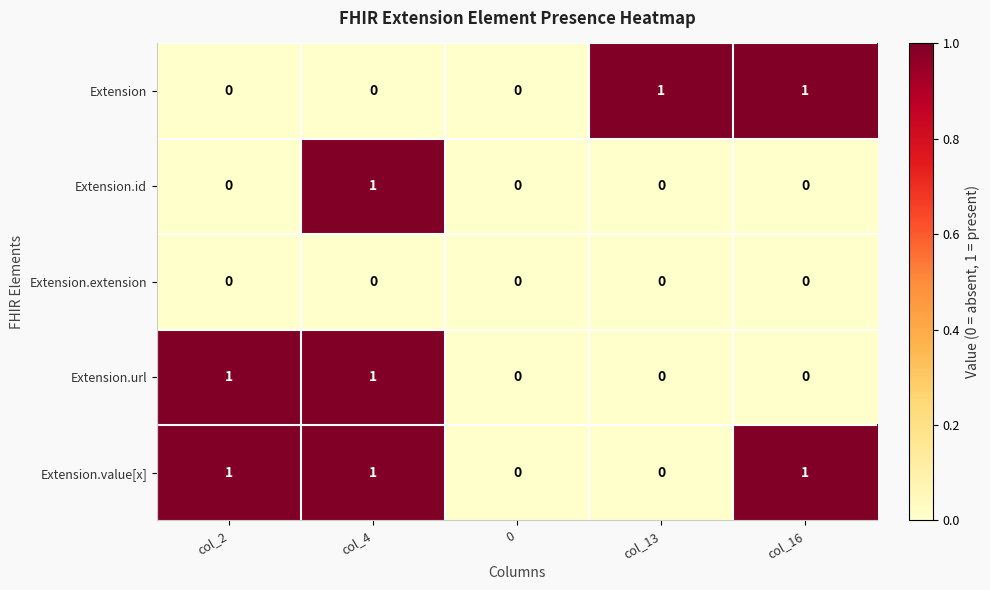

Count the Extension.url values in the range 0 to 1.

5